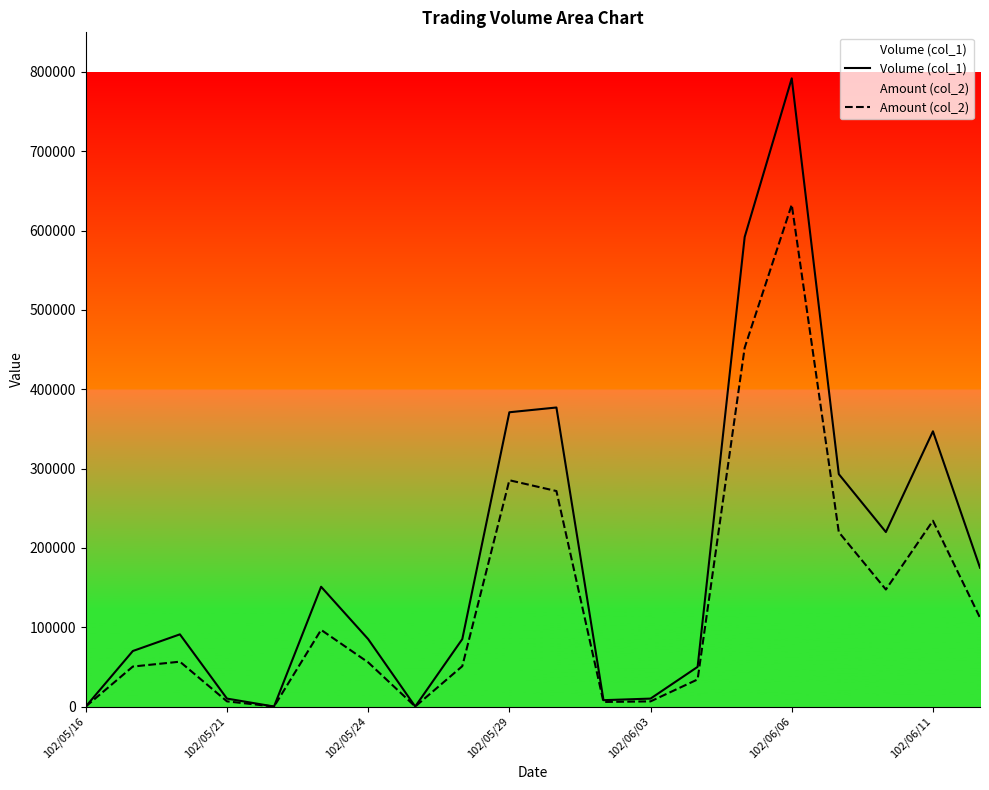

In Volume (col_1), how many points are lower than both neighbors (excluding endpoints)?

4